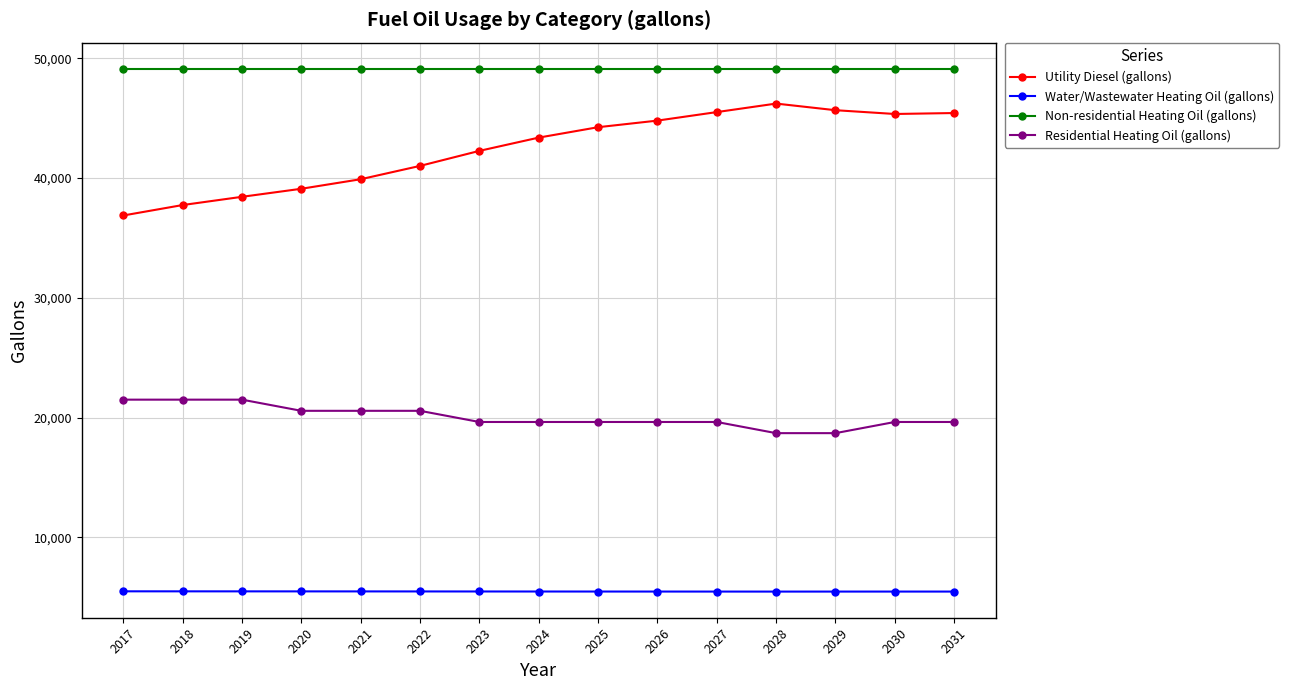

What is the sum of the Non-residential Heating Oil (gallons) values at 2027 and 2019?

98229.3